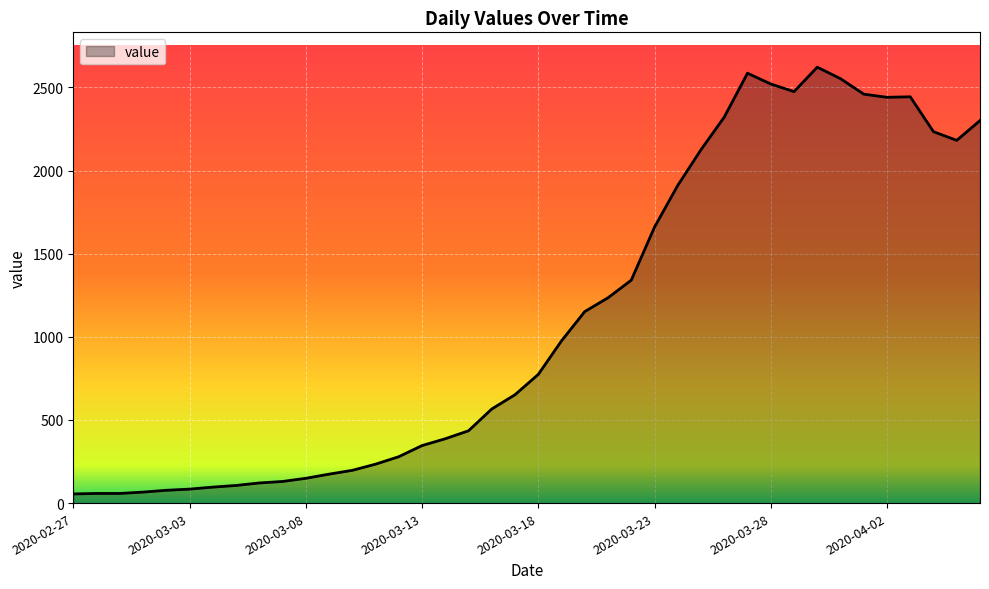

What is the difference between the maximum and minimum values?

2567